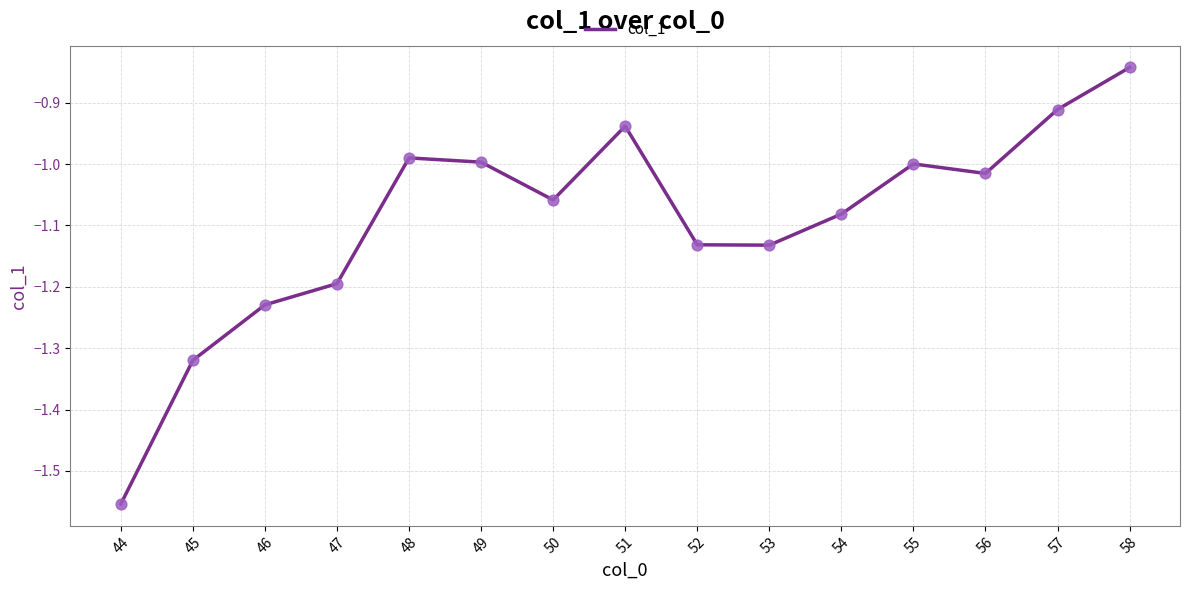

What is the change in value from 47 to 58?

+0.4